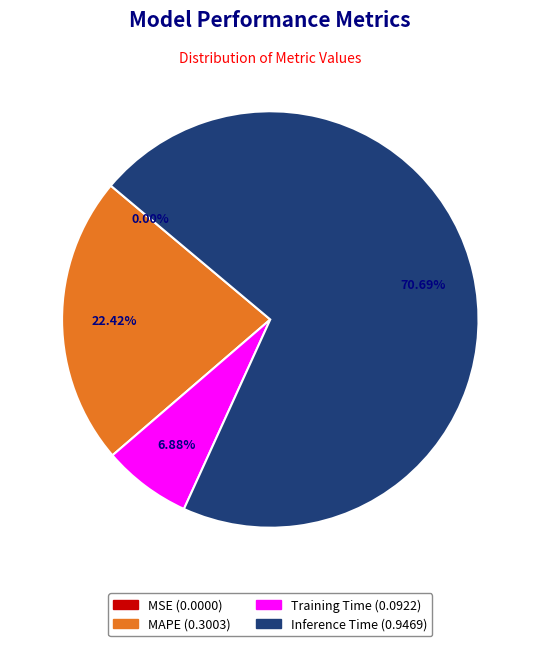

Is there any slice that represents more than half of the pie?

Yes